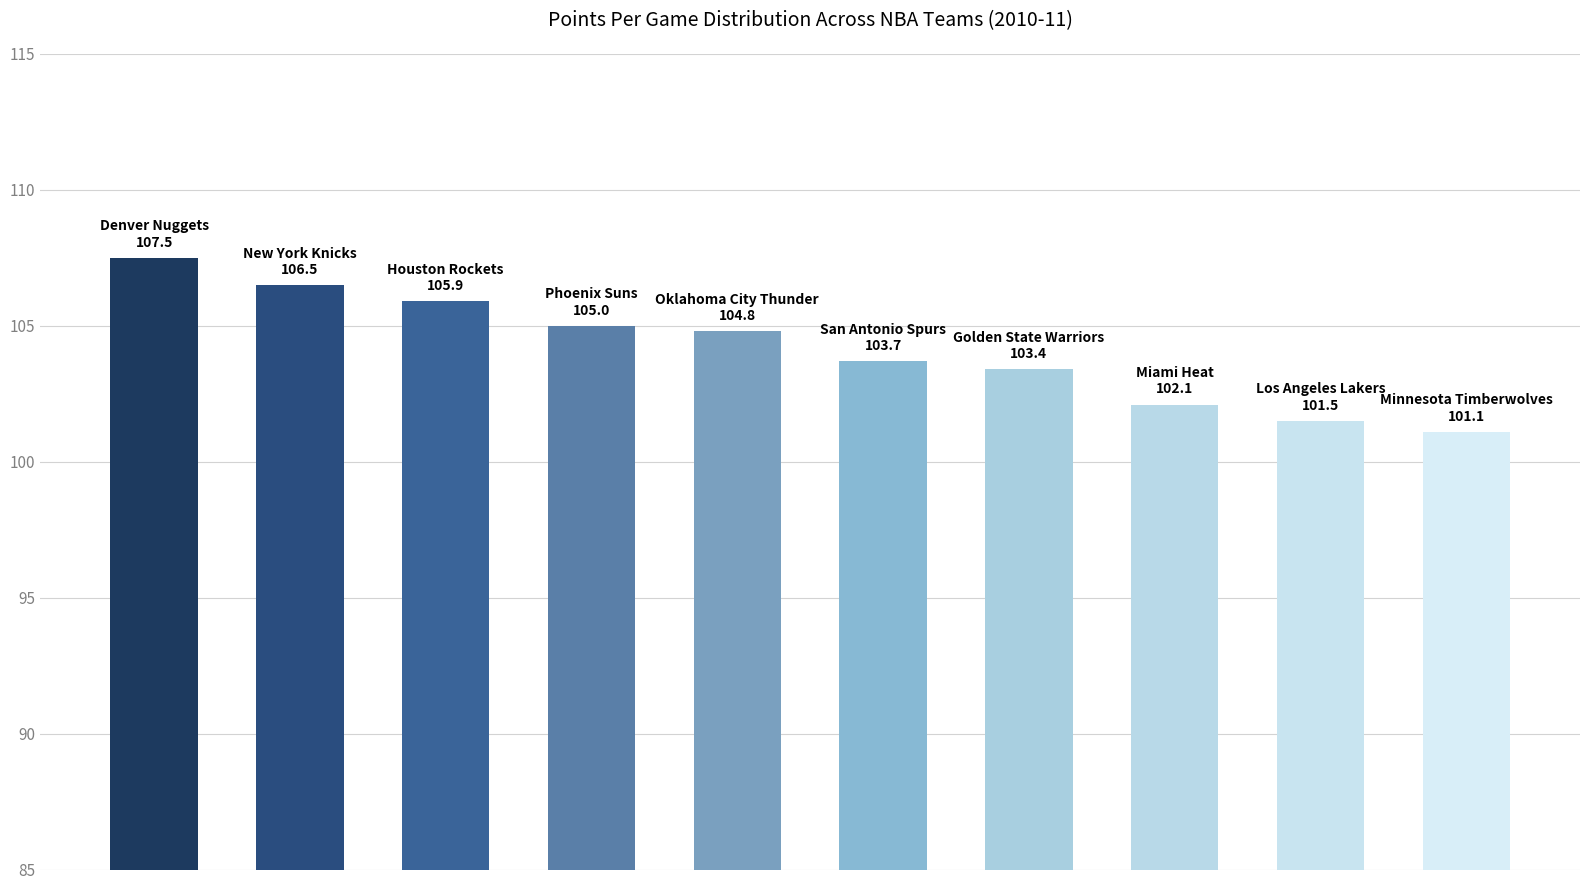

What is the greatest value displayed?

107.5